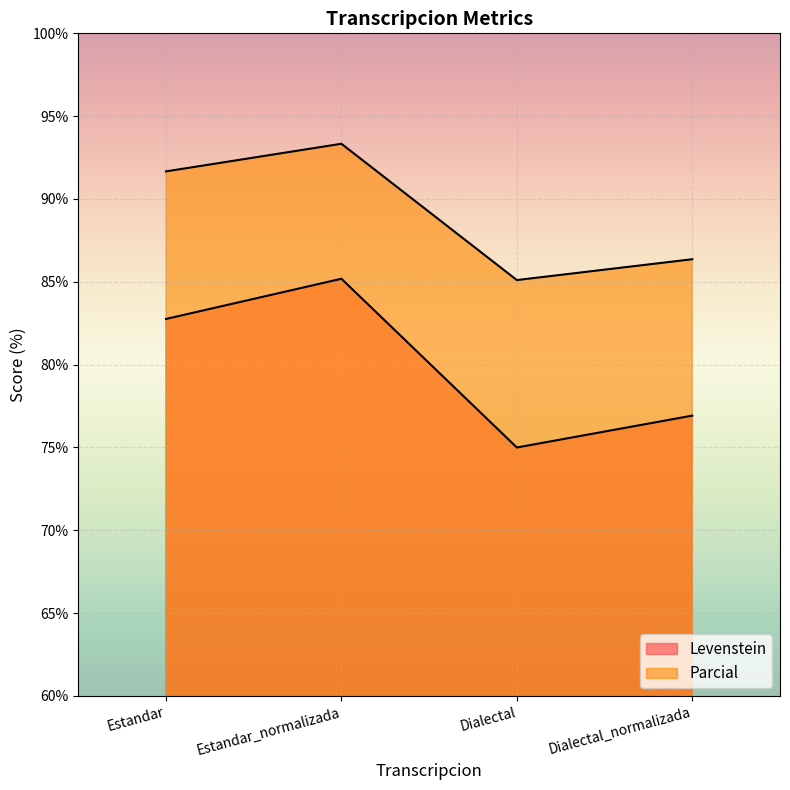

True or false: Parcial and Levenstein cross at least once.

False